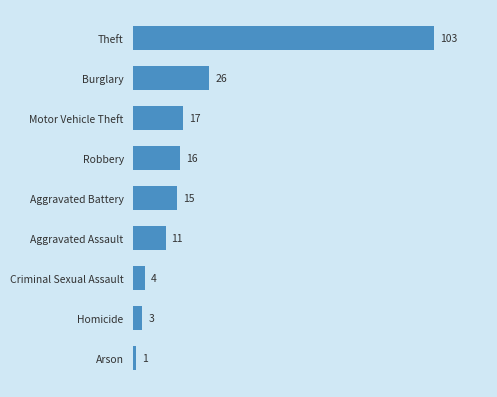

Reading bottom to top, extract all data points from this chart.

Arson=1	Homicide=3	Criminal Sexual Assault=4	Aggravated Assault=11	Aggravated Battery=15	Robbery=16	Motor Vehicle Theft=17	Burglary=26	Theft=103